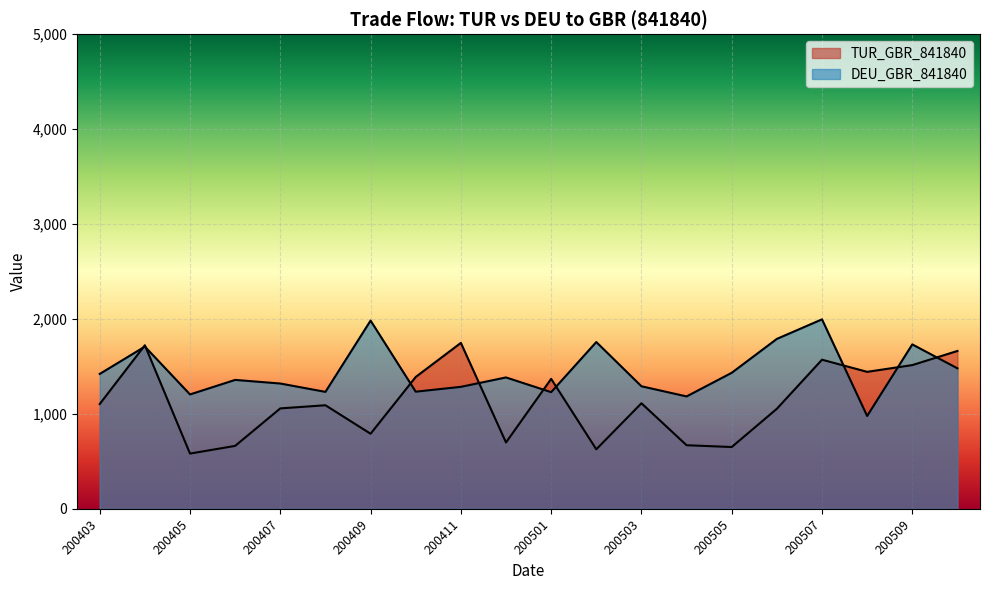

Which series has the largest total across all categories?

DEU_GBR_841840